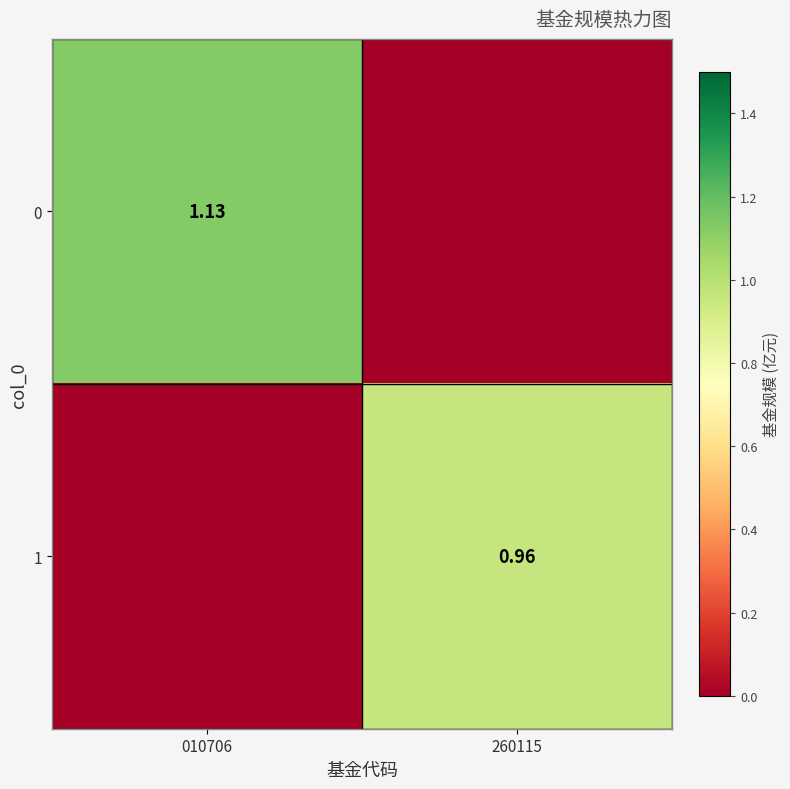

What is the average value of the 1 series?

0.5